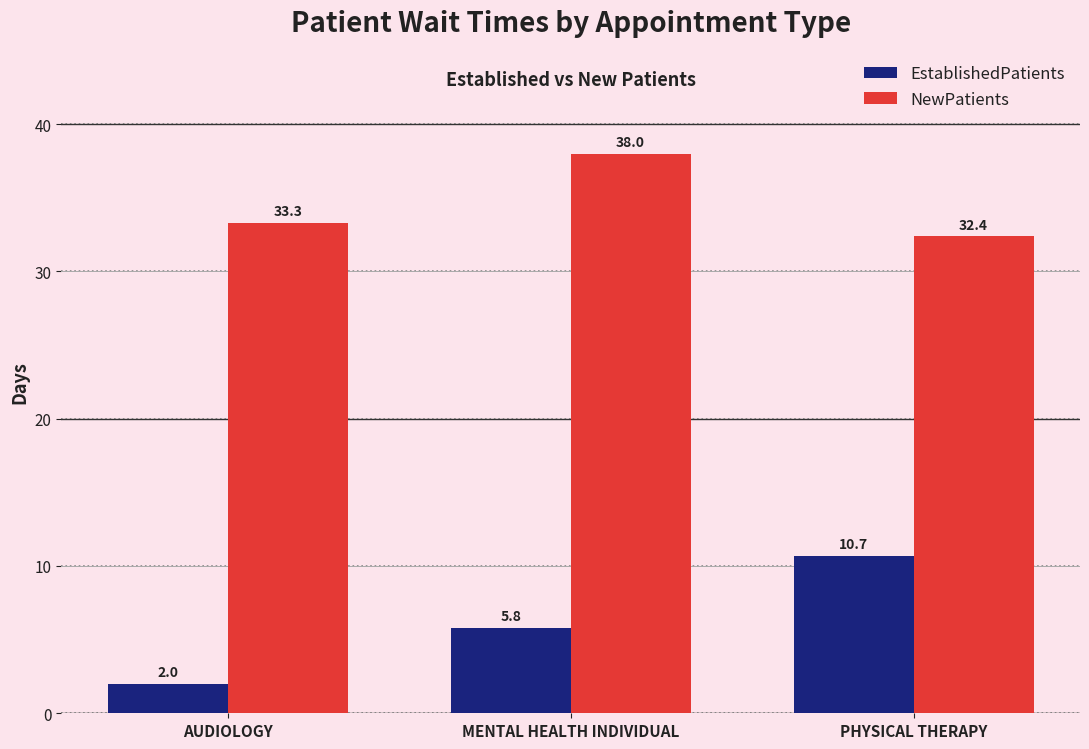

Rank the series by their average value, from highest to lowest.

NewPatients, EstablishedPatients